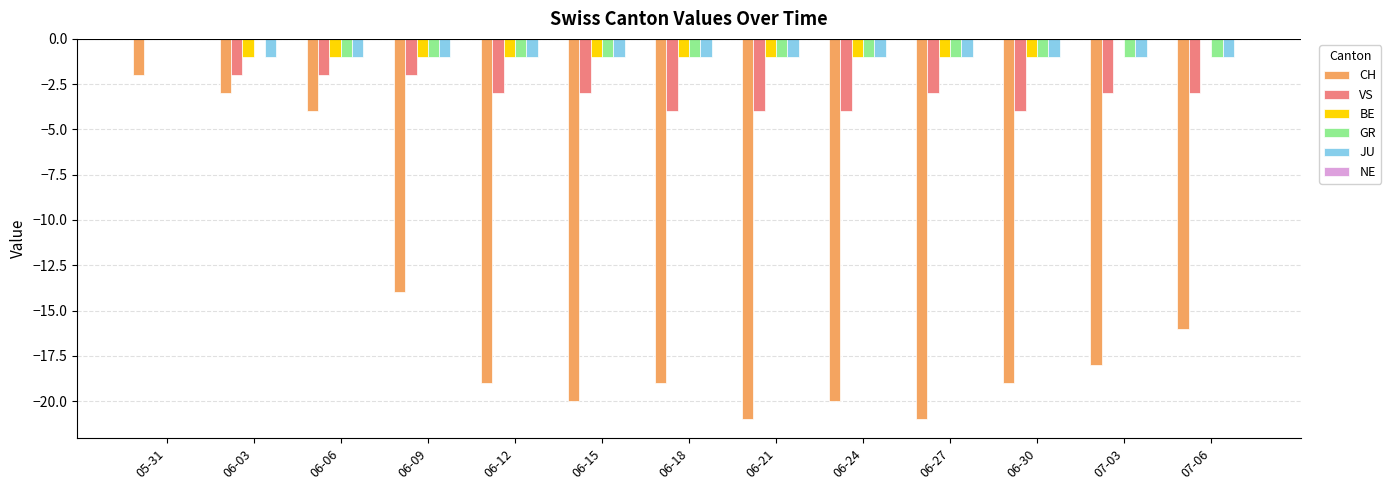

What is the total value across all series at 06-30?

-26